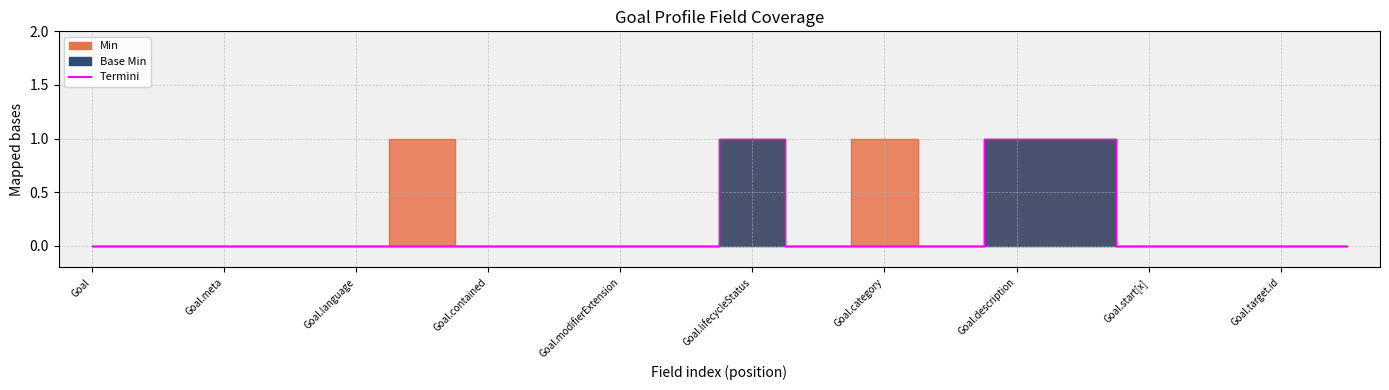

Count the values in the range 0 to 1.

20